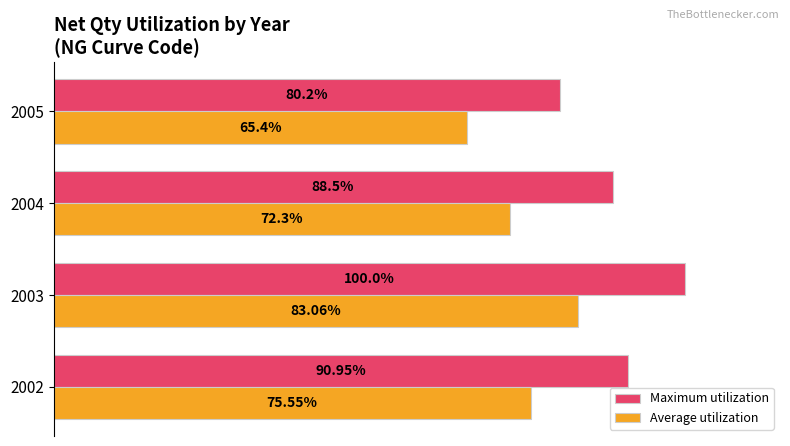

Which series has the largest total across all categories?

Maximum utilization